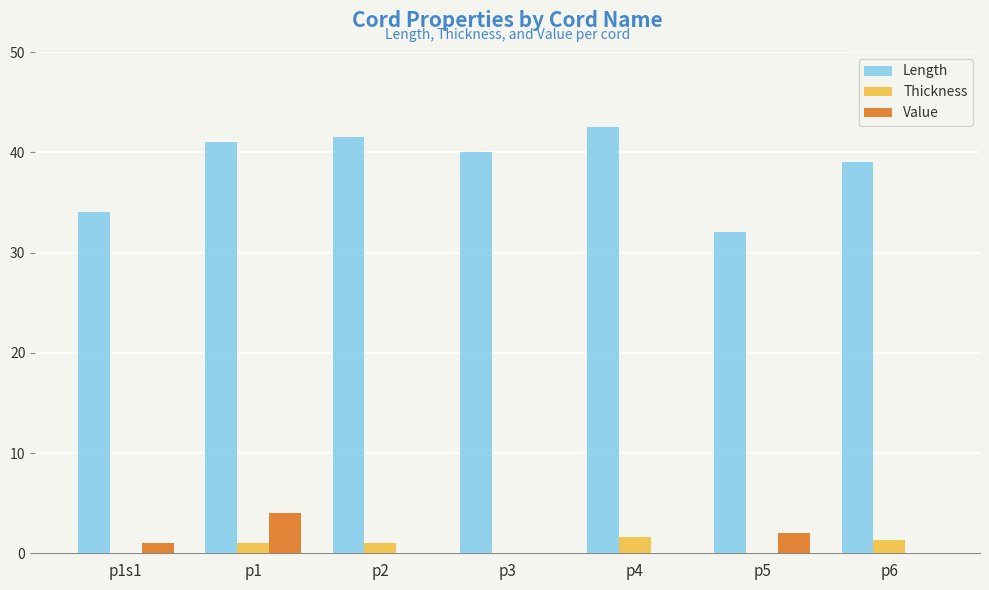

What is the total value across all series at p2?

42.5